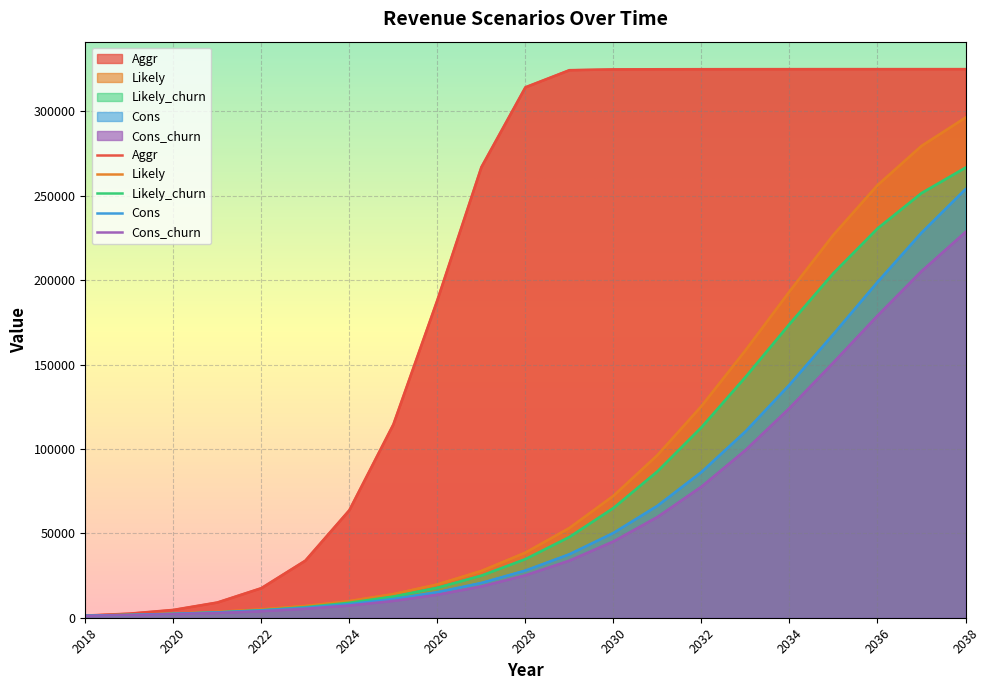

Rank the series at 2024 from highest to lowest value.

Aggr, Likely, Likely_churn, Cons, Cons_churn